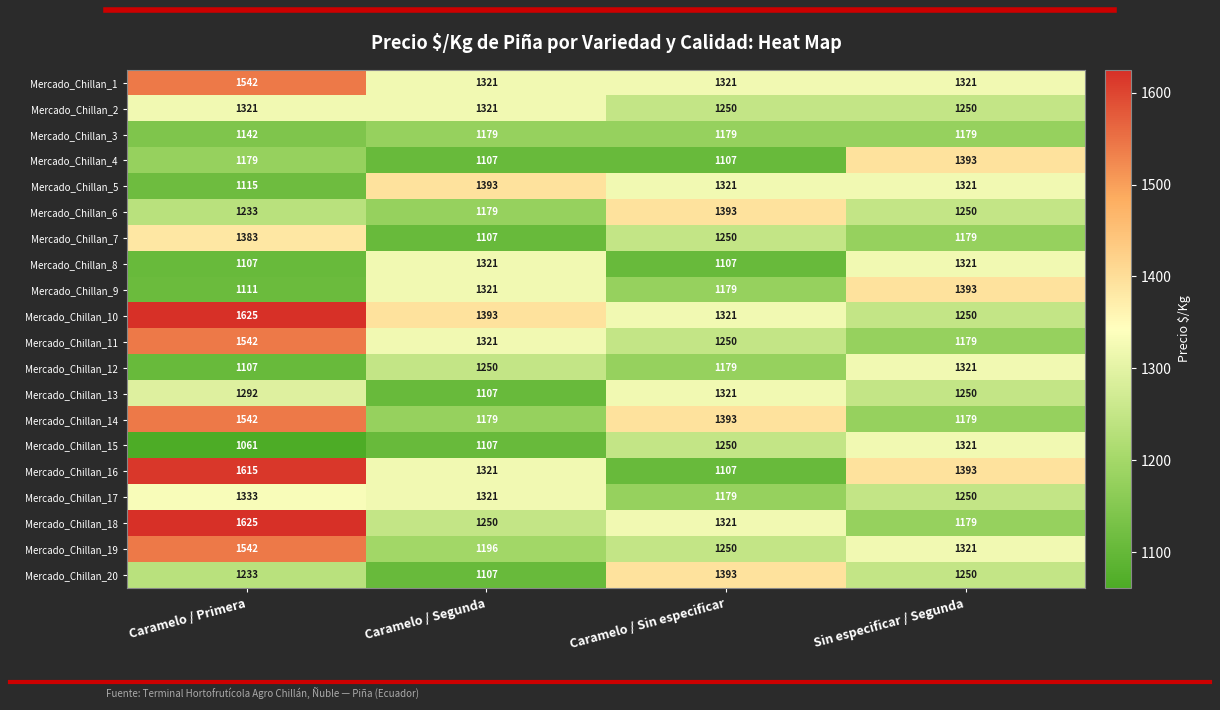

What is the greatest value displayed?

1625